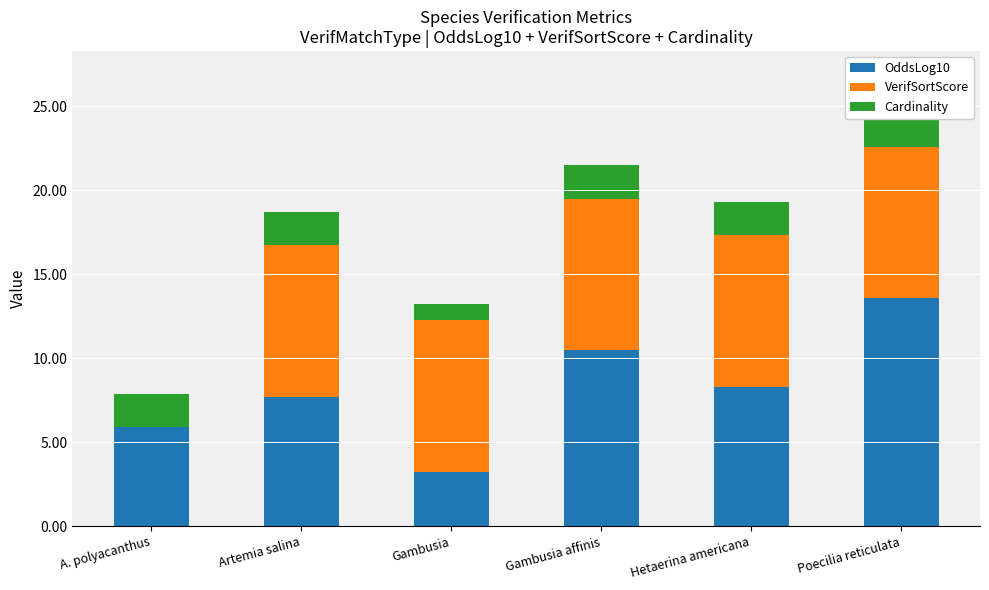

Which label corresponds to the largest value in the chart?

Poecilia reticulata